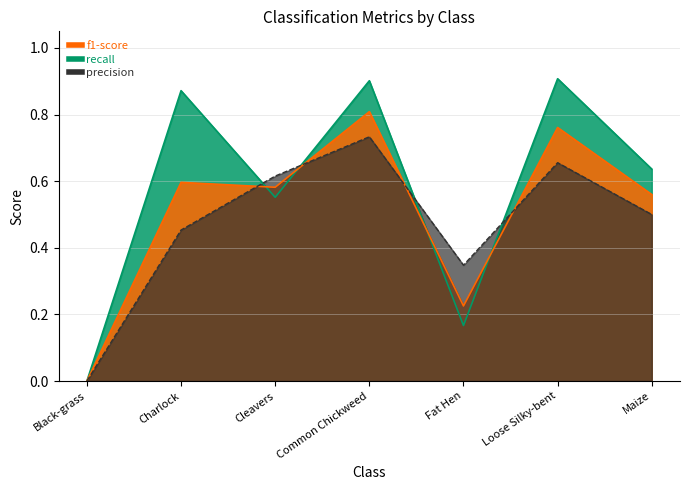

What are all the series names shown in the legend?

precision, recall, f1-score